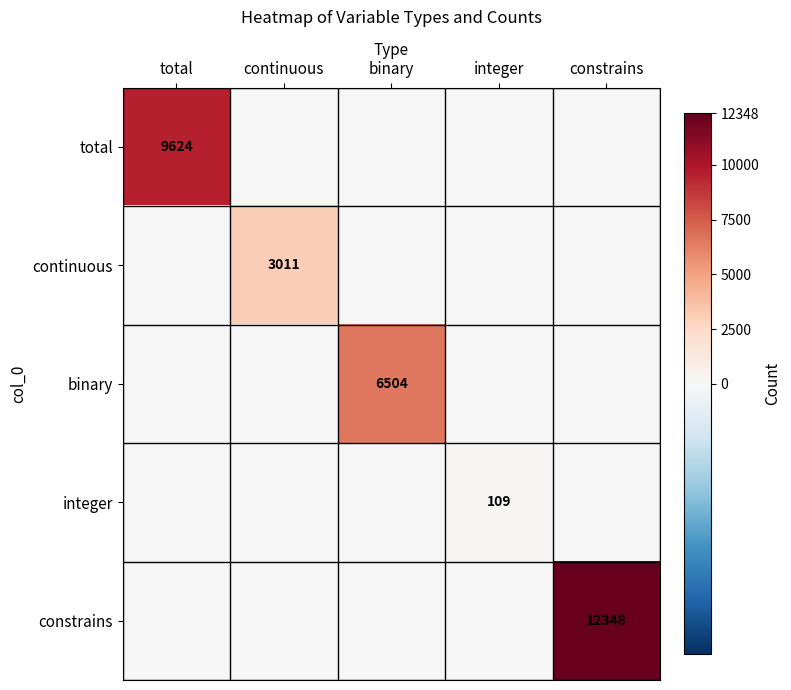

True or false: constrains has a value of 12348 at constrains.

True